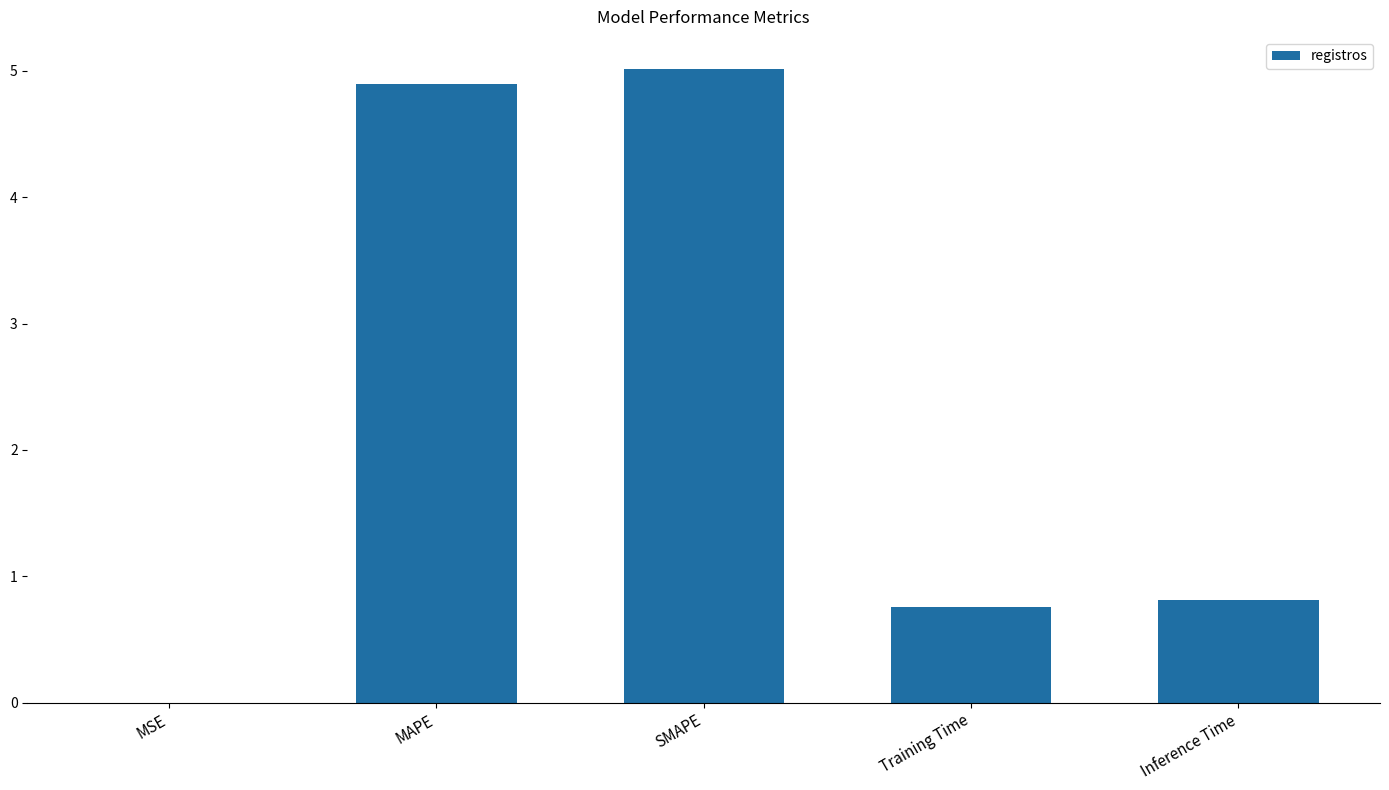

Which has a higher value, Inference Time or MAPE?

MAPE